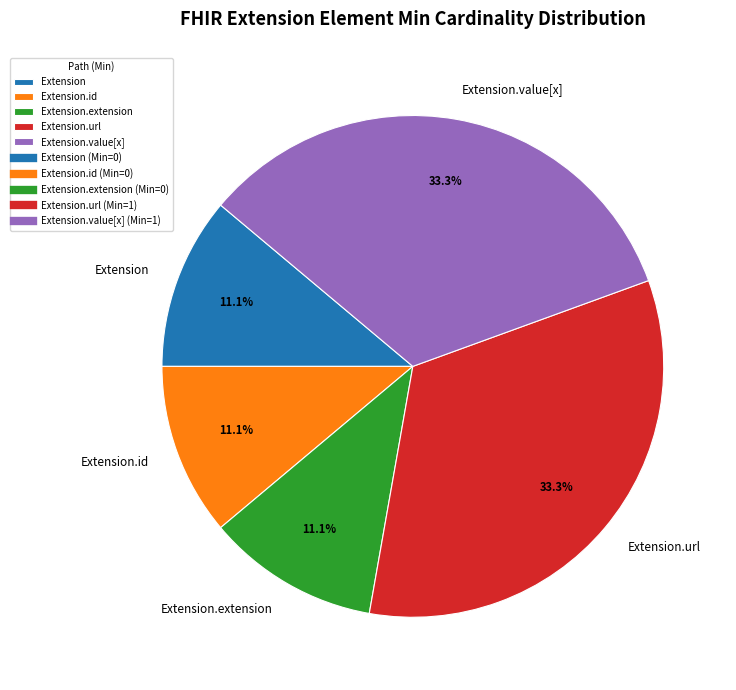

How many slices are in this pie chart?

5